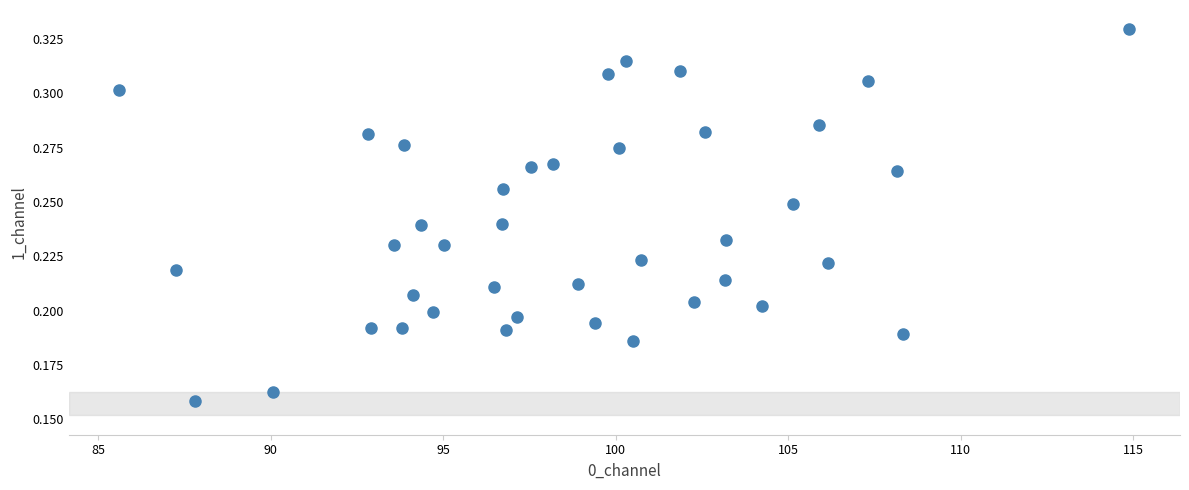

What is the range of X values (max minus min)?

29.3